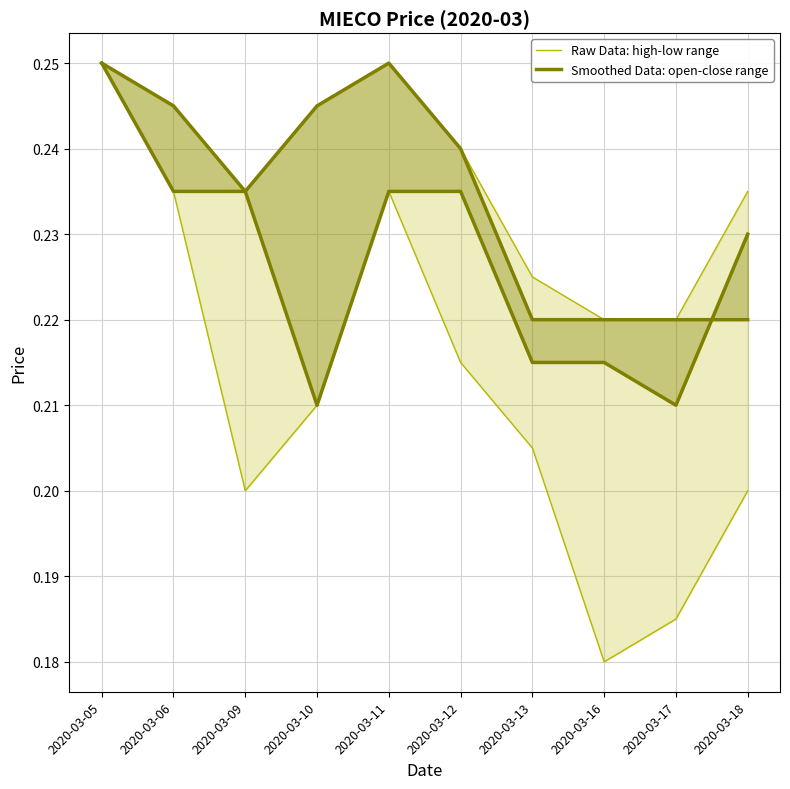

What are all the series names shown in the legend?

Raw Data: high-low range, Smoothed Data: open-close range